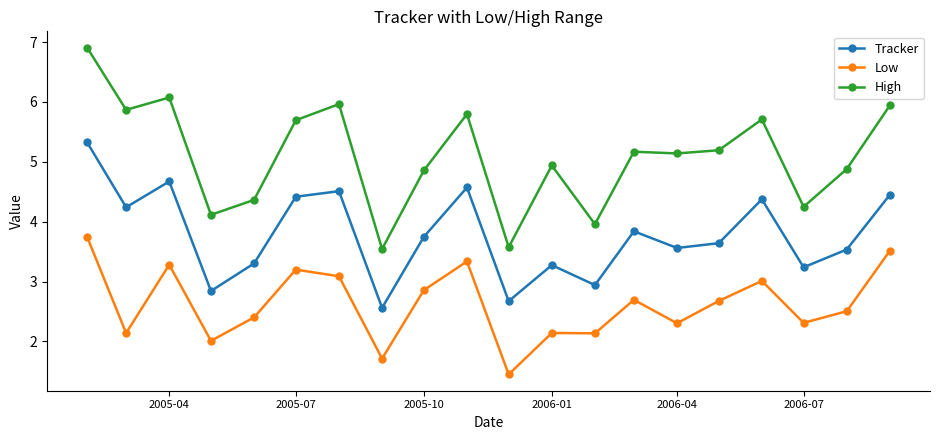

What is the sum of all Low values?

52.5